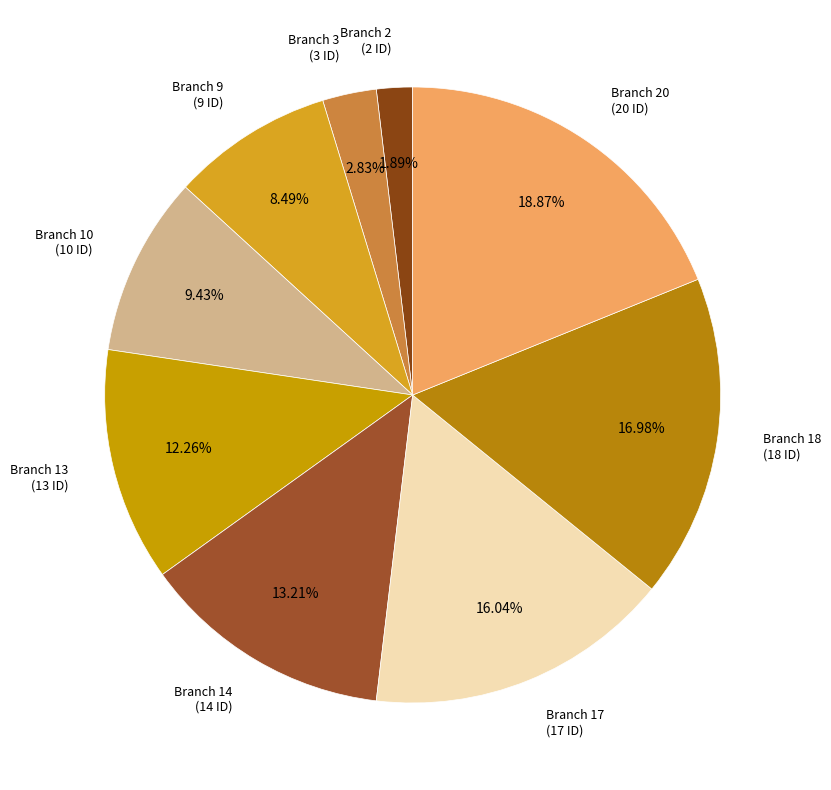

How many slices are in this pie chart?

9